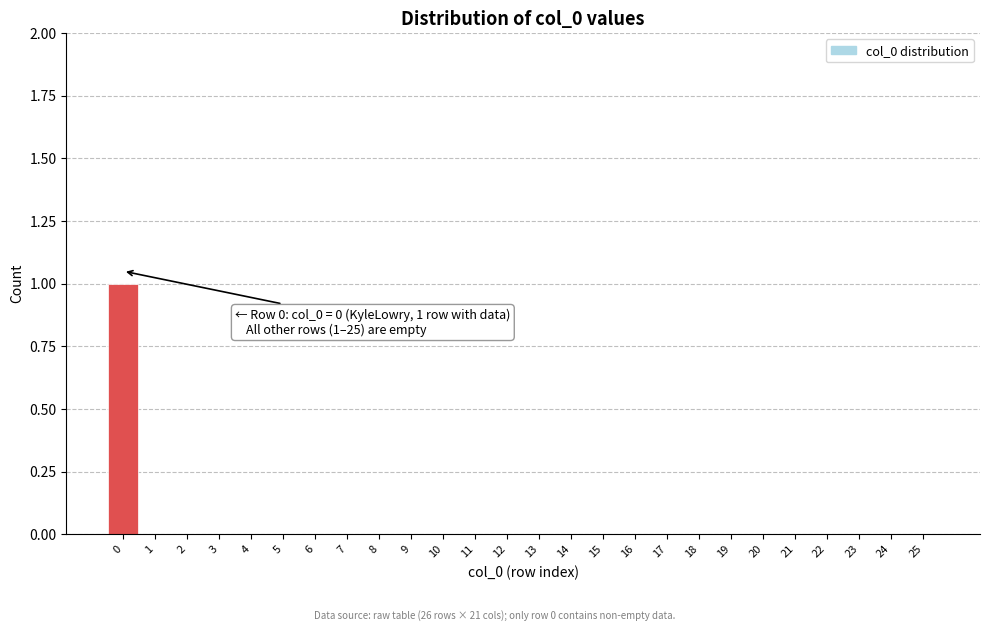

Reading left to right, extract all data points from this chart.

0=1	1=0	2=0	3=0	4=0	5=0	6=0	7=0	8=0	9=0	10=0	11=0	12=0	13=0	14=0	15=0	16=0	17=0	18=0	19=0	20=0	21=0	22=0	23=0	24=0	25=0